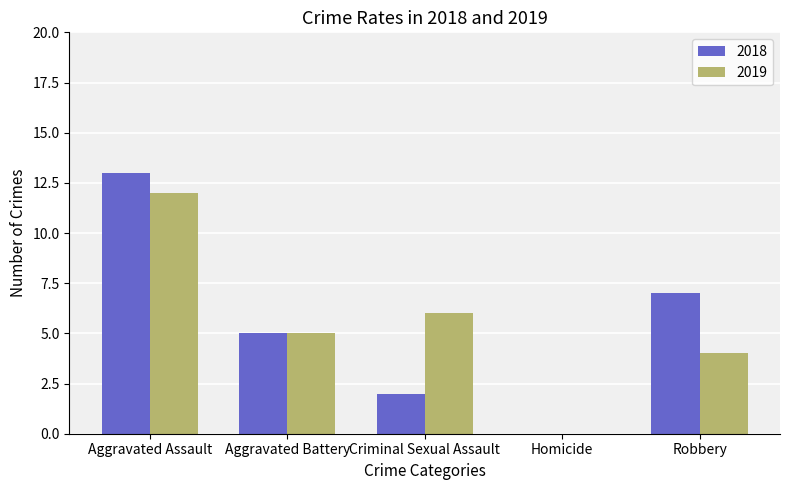

What is the approximate value of 2018 at Aggravated Assault, to the nearest 10?

10